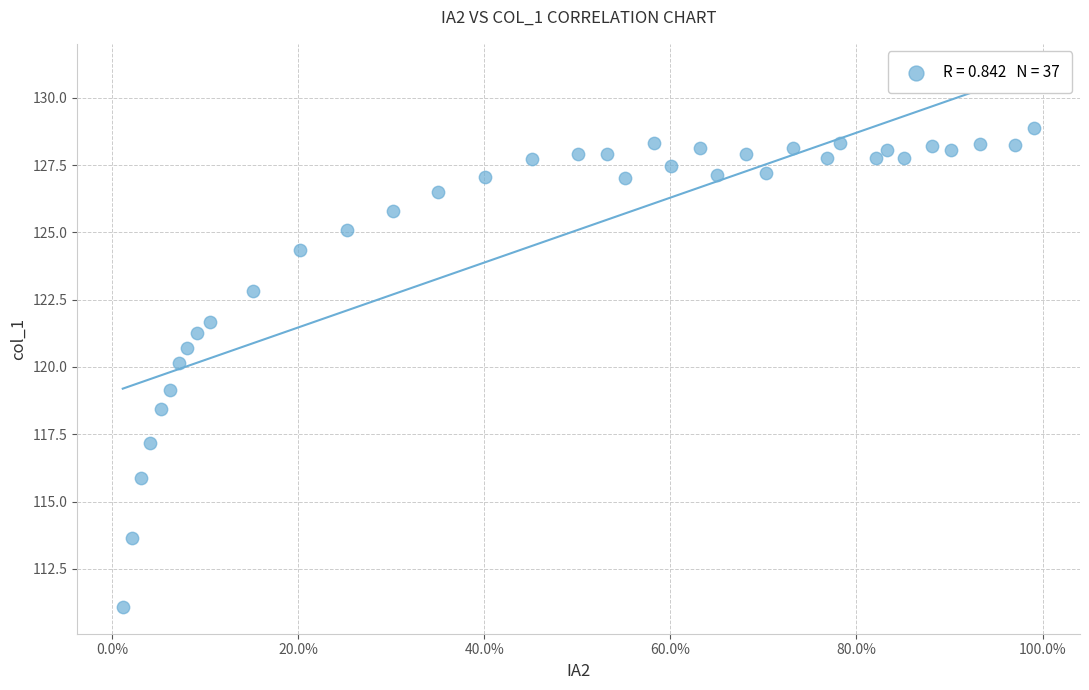

What is the range of X values (max minus min)?

1.0